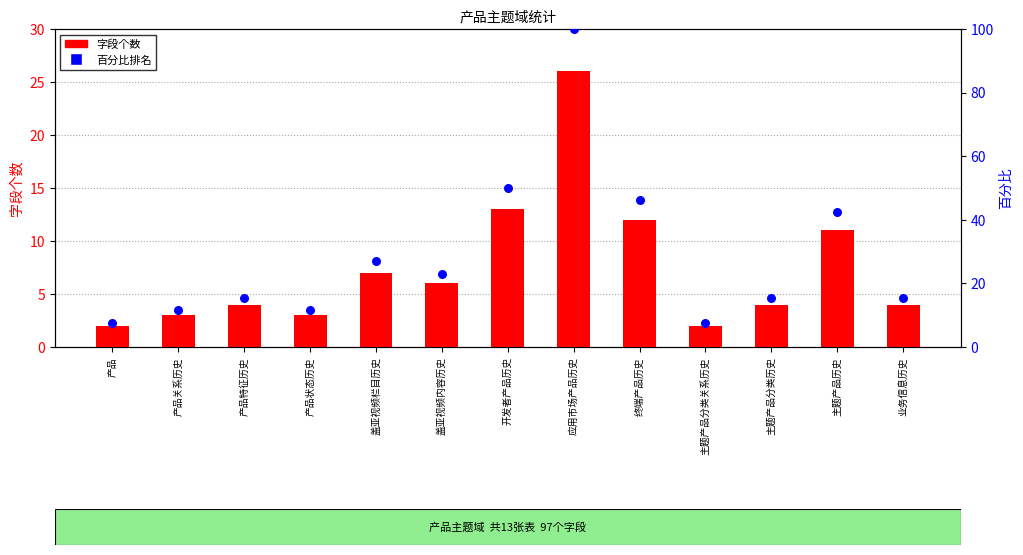

What is the total value across all series at 主题产品历史?

53.3